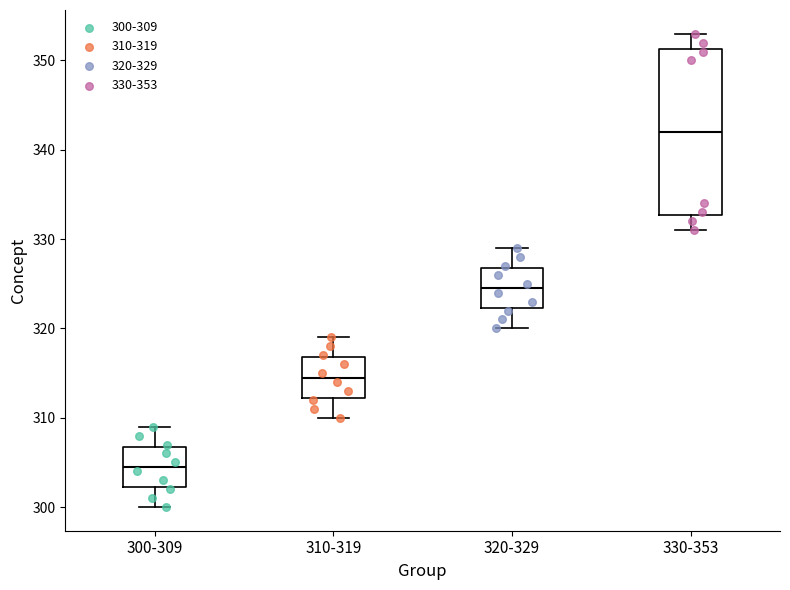

Which box has the lowest median line?

300-309